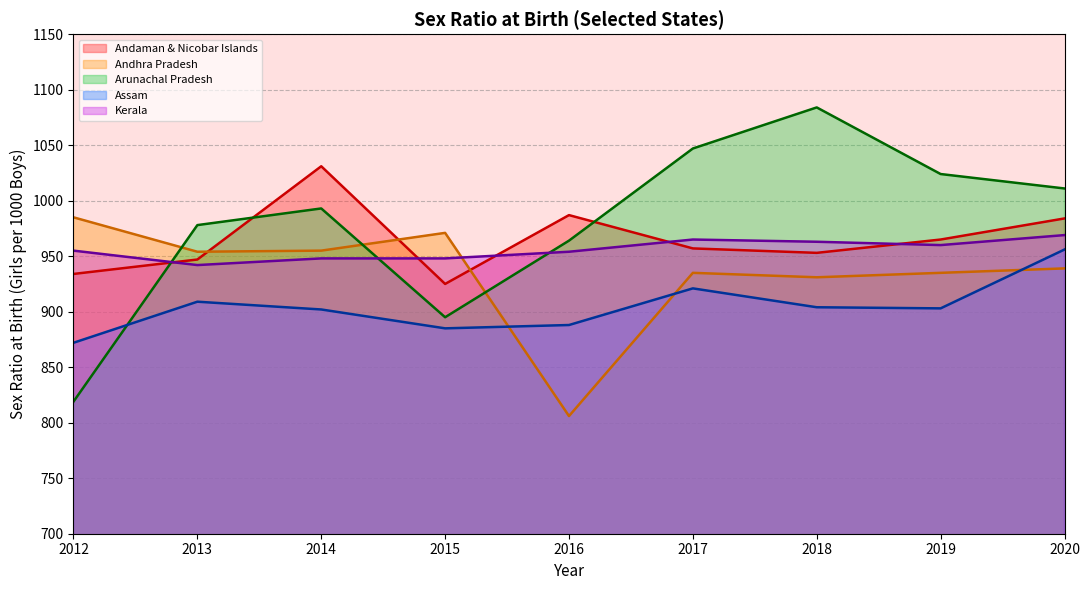

Which category has the highest value in the Arunachal Pradesh series?

2018